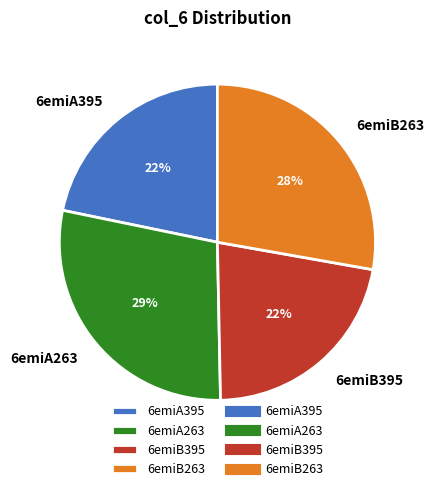

True or false: 6emiB263 accounts for 34% of the total.

False